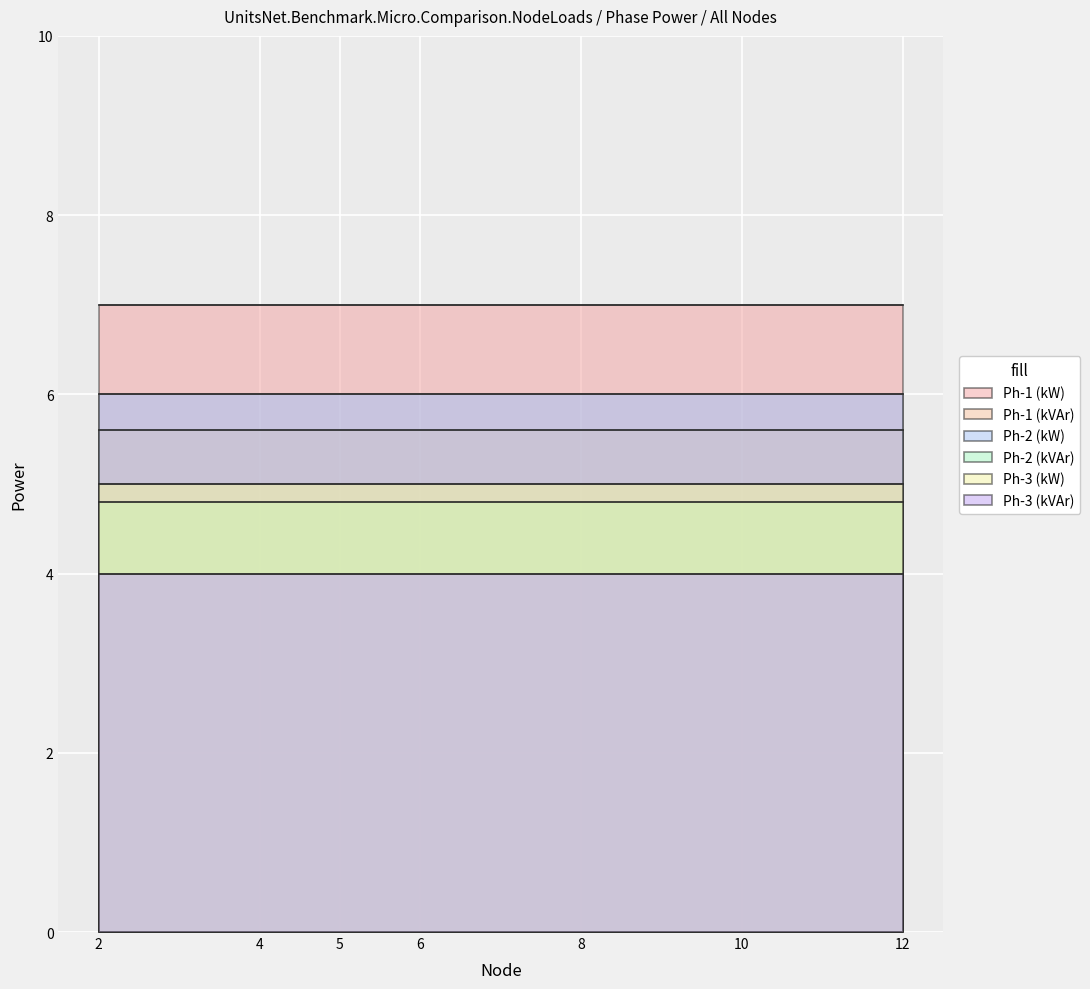

True or false: Ph-3 (kVAr) and Ph-1 (kW) cross at least once.

False